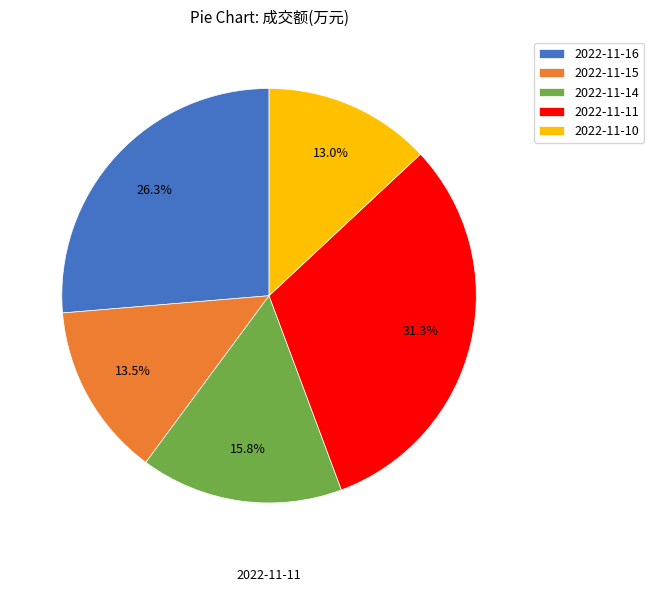

To the nearest percent, what is the average slice percentage?

20%